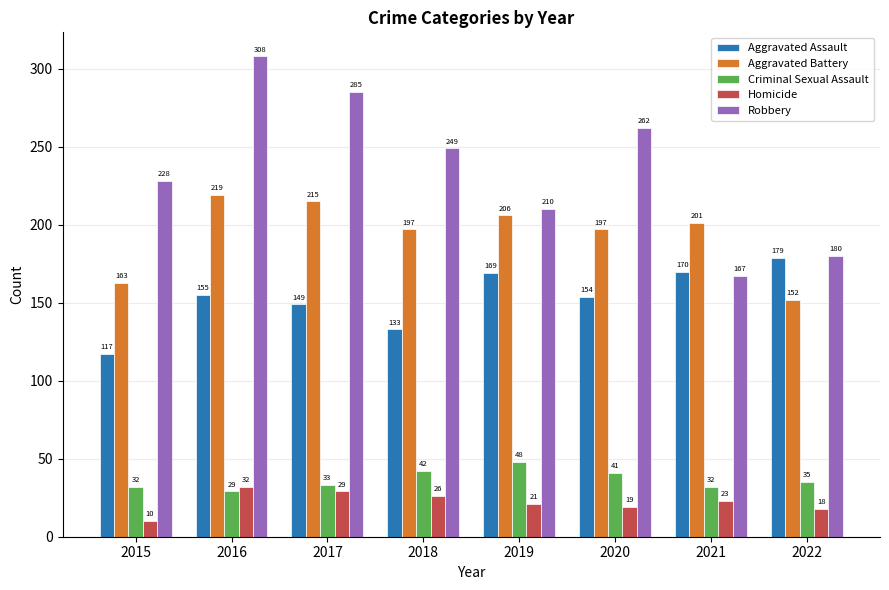

True or false: Homicide has a value of 32 at 2016.

True